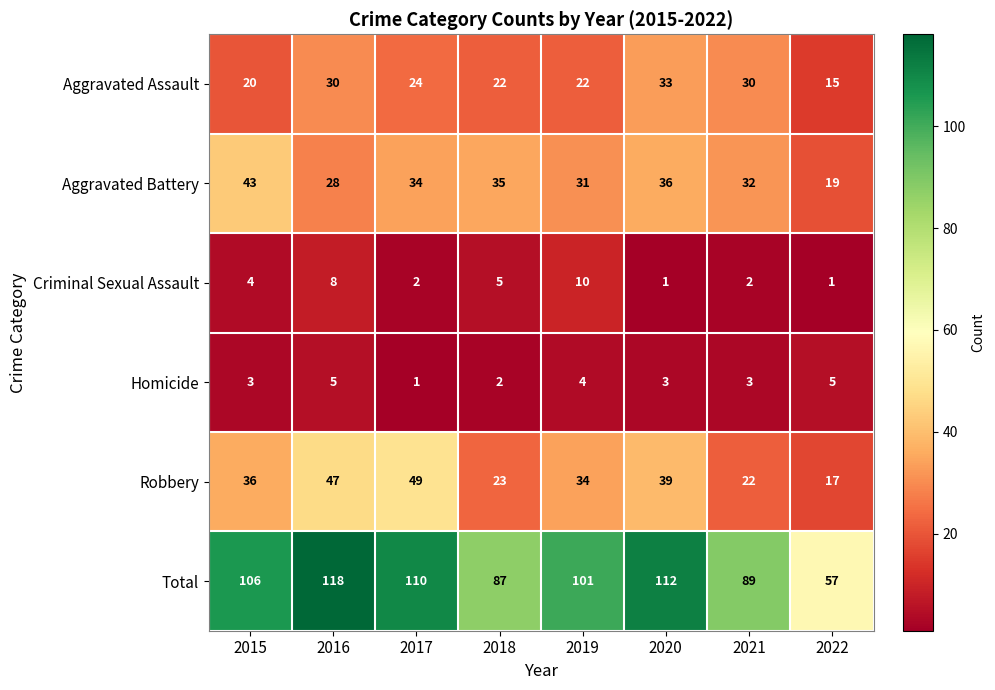

Where does the Aggravated Assault series first go above 24?

2016